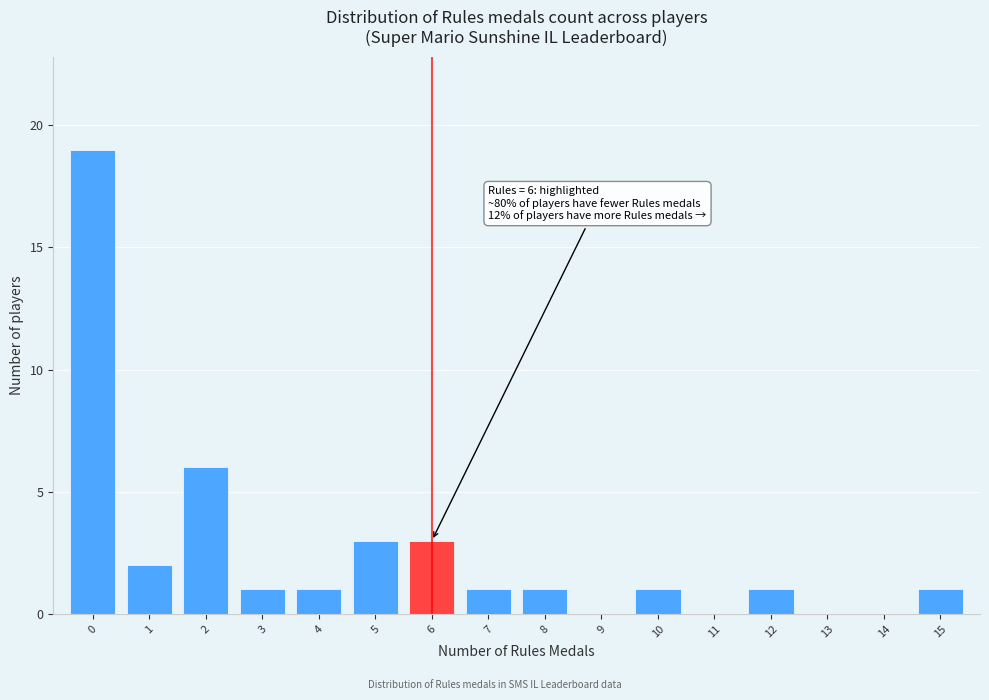

Which range on the x-axis has the tallest bar?

-0.5 to 0.5